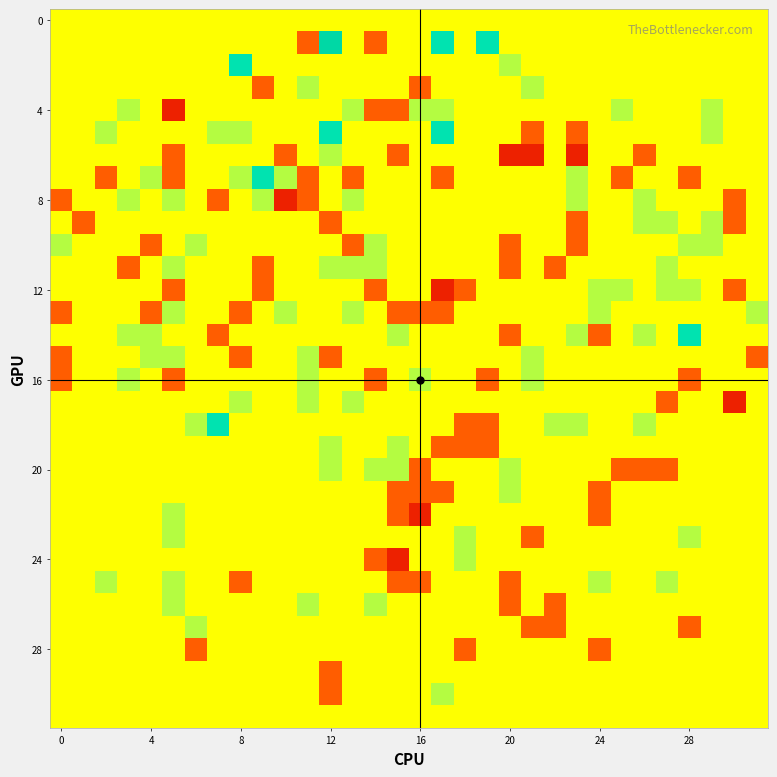

How many data points does each series have?

32